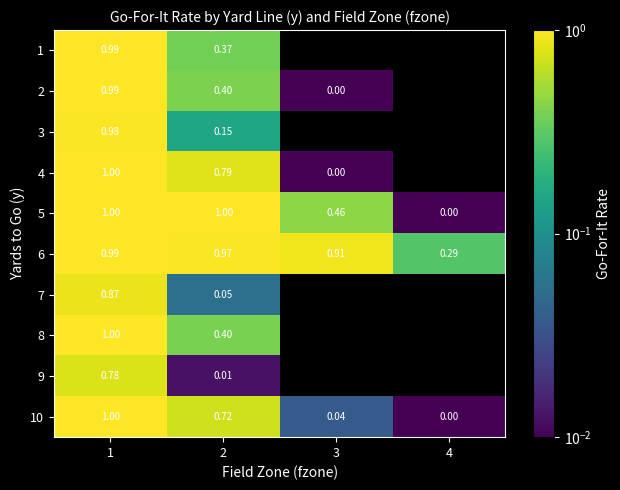

The 9 series shows 0.8 at 1. True or false?

True